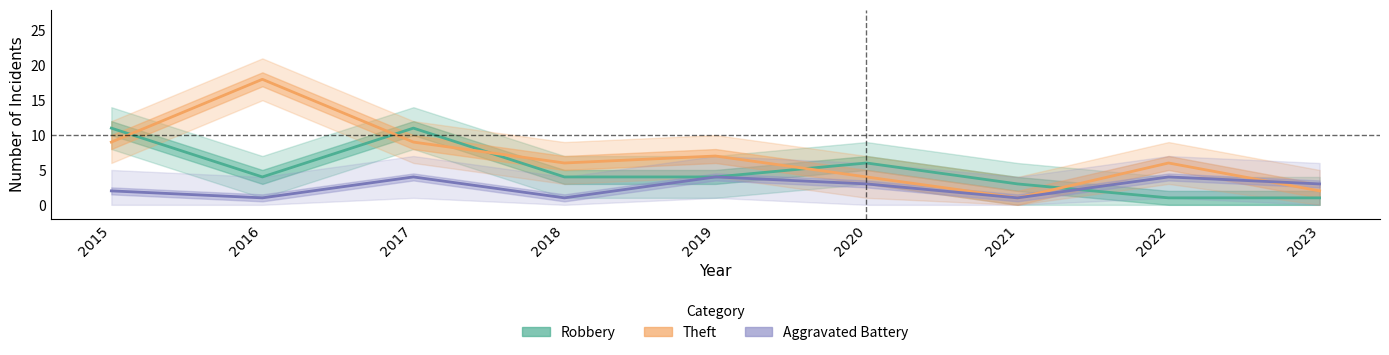

How many series are shown in this chart?

3